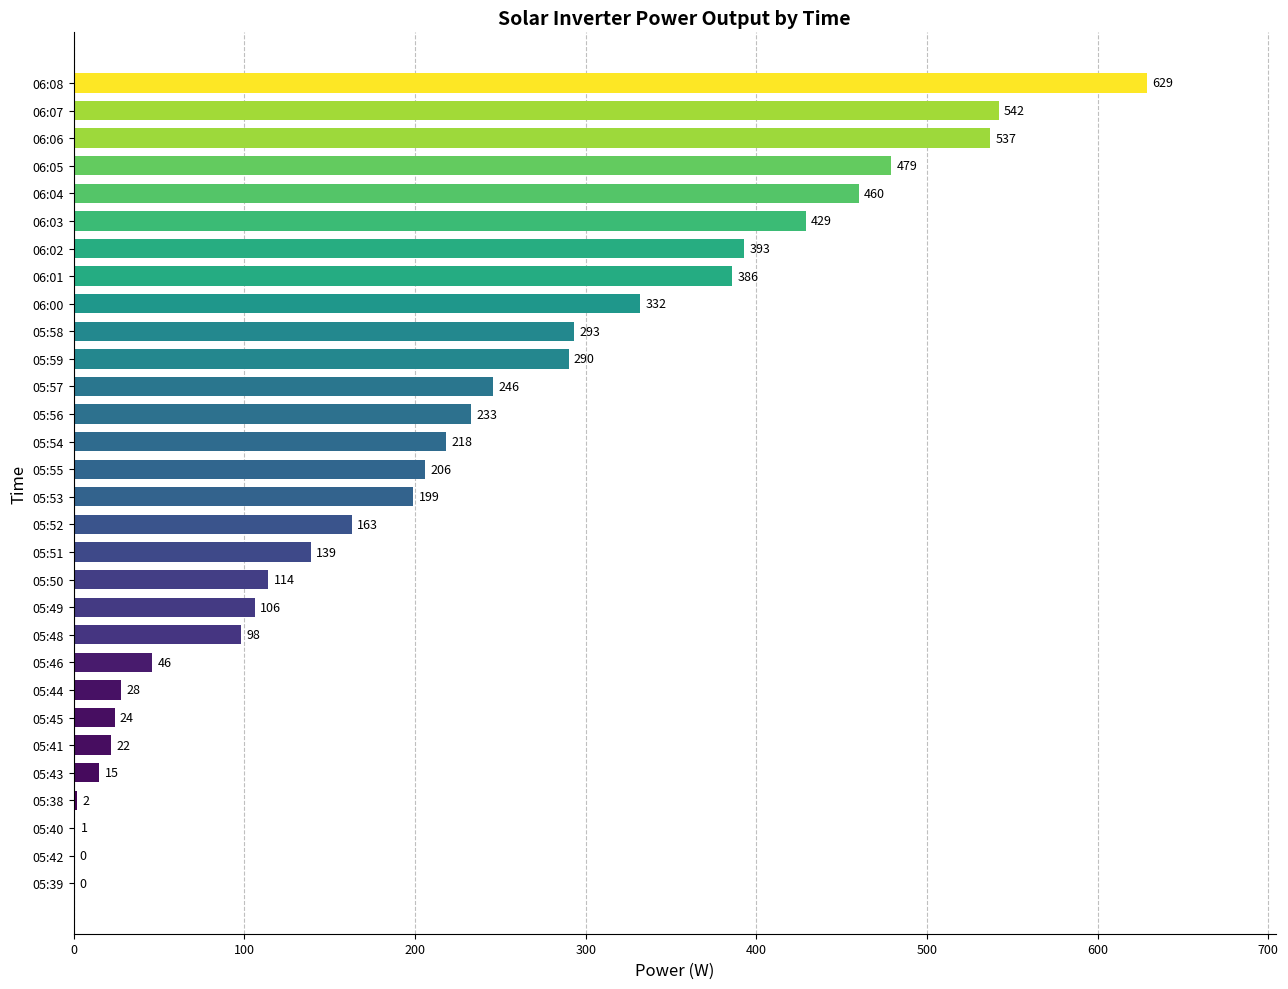

What is the sum of the values at 05:39 and 06:04?

460